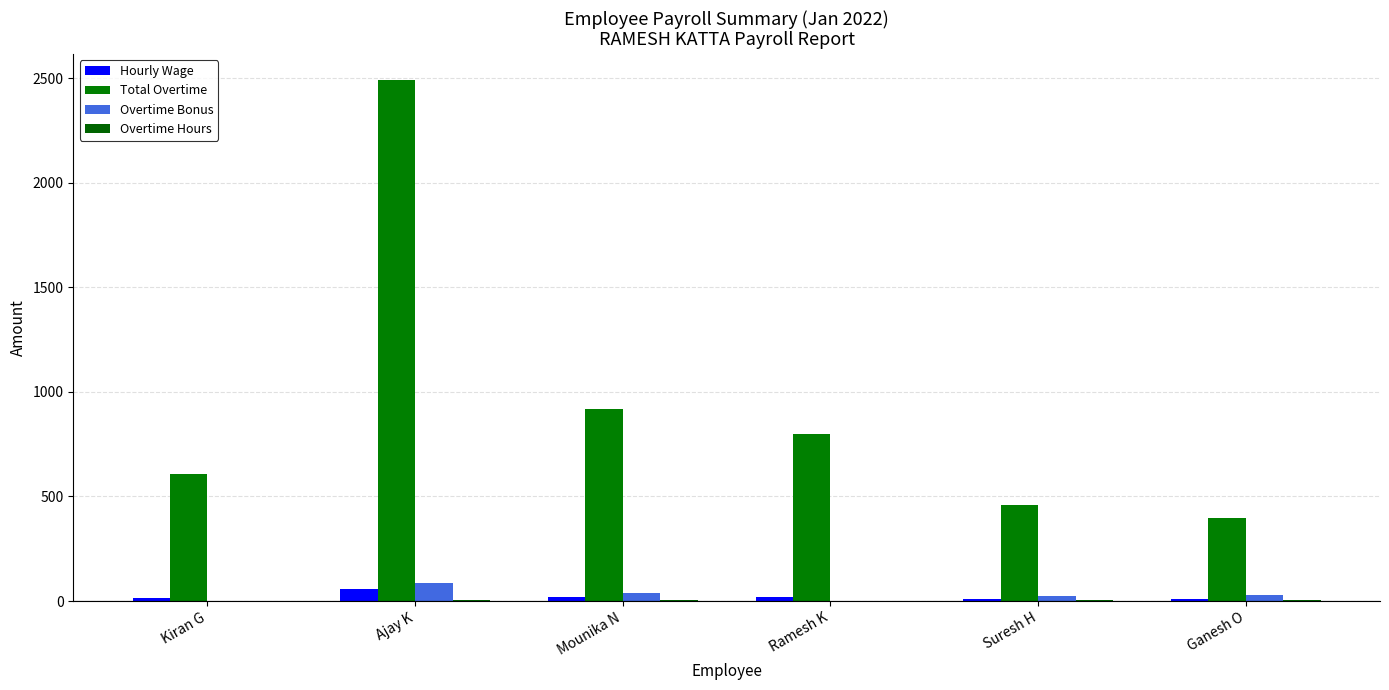

What position from the left is Kiran G?

1